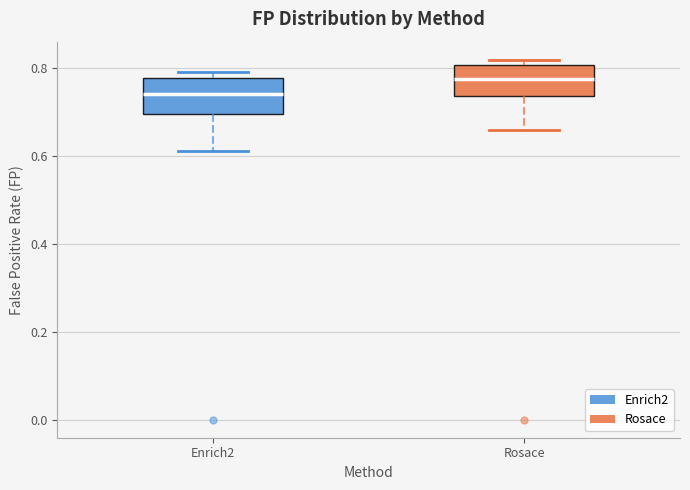

Reading left to right, read every box against the y-axis: the position of its median line, the range the box covers, and the ends of its whiskers. The values are not printed on the chart, so give them approximately, as read against the axis.

Enrich2: median 0.74, box 0.70 to 0.78, whiskers 0.62 to 0.78 (just above the box's upper edge)
Rosace: median 0.78, box 0.74 to 0.80, whiskers 0.66 to 0.82